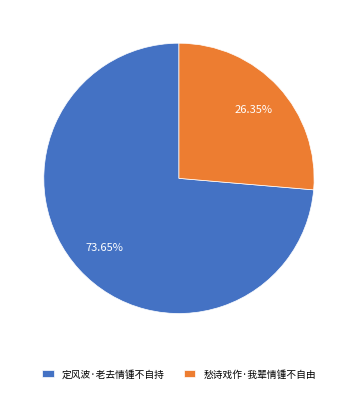

How many slices are in this pie chart?

2